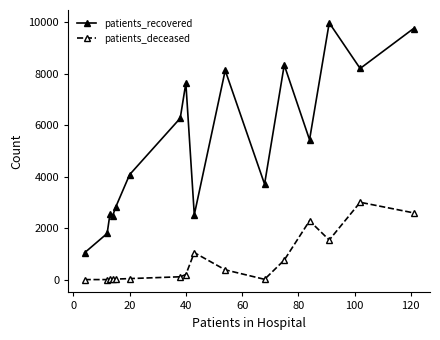

List the series in order of their overall mean, highest first.

patients_recovered, patients_deceased